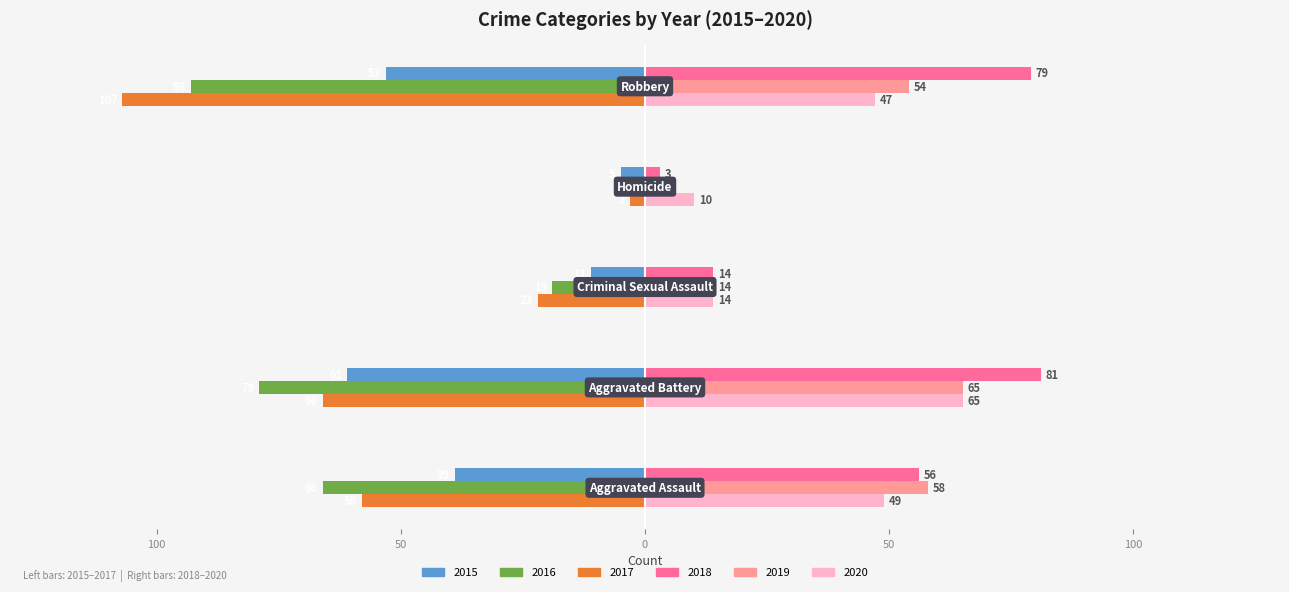

What are all the series names shown in the legend?

2015, 2016, 2017, 2018, 2019, 2020